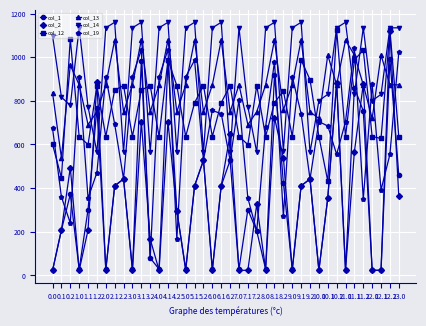

What is the difference between the highest and lowest values at 9.2?

455.1